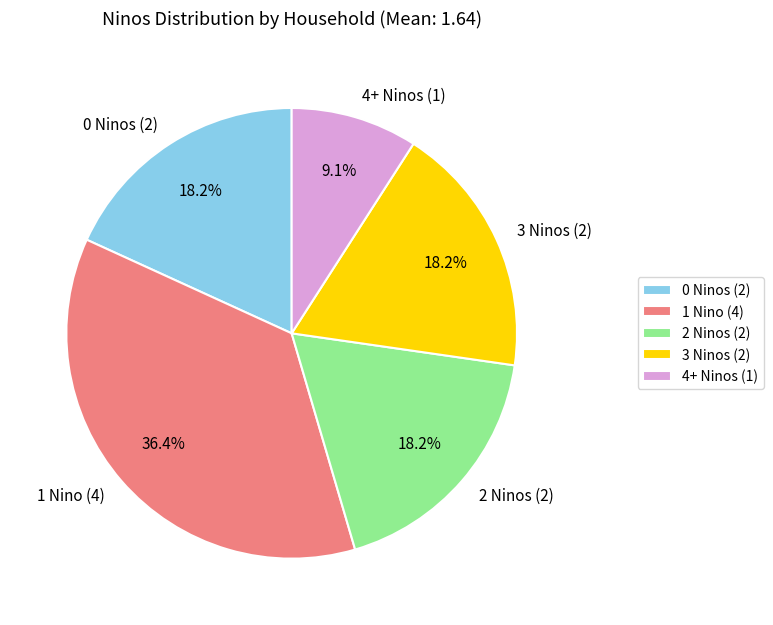

Is there any slice that represents more than half of the pie?

No